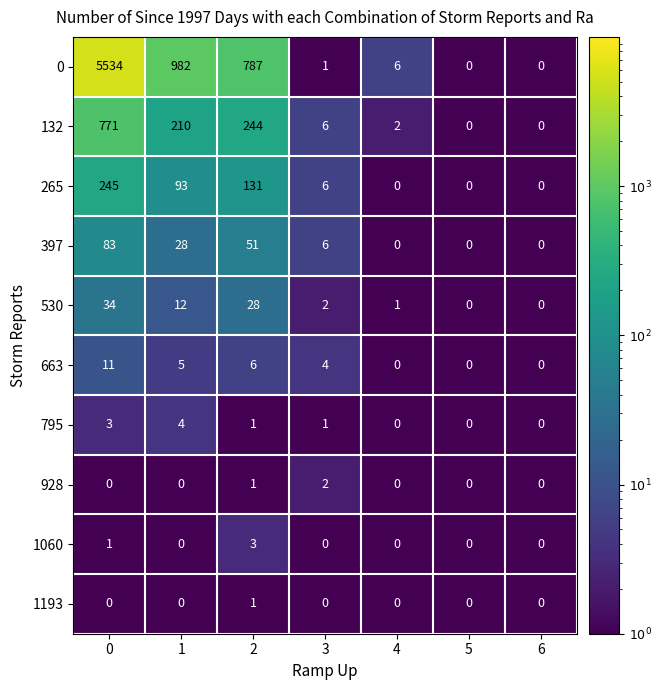

Count the 1193 values in the range 0 to 1.

7